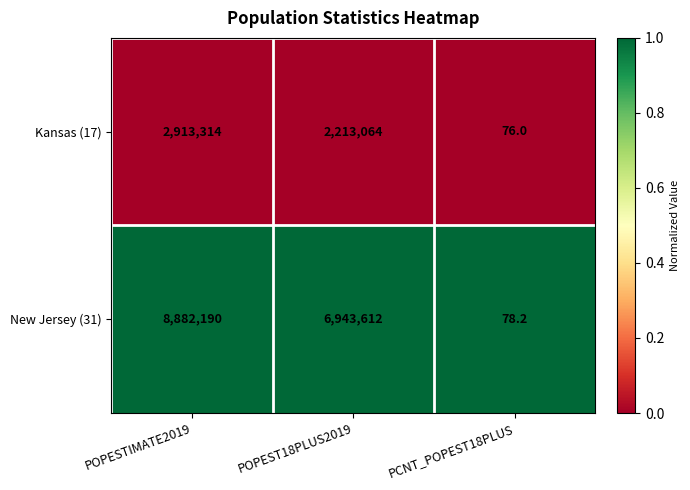

Is the value of New Jersey (31) at POPEST18PLUS2019 greater than the value of Kansas (17) at PCNT_POPEST18PLUS?

Yes